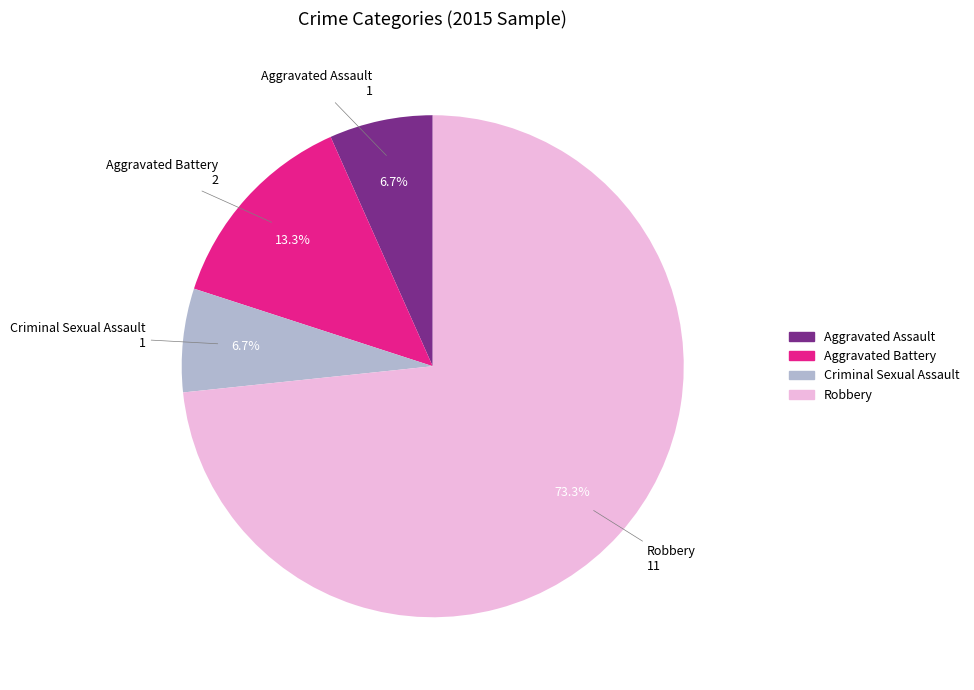

What is the largest slice in the pie chart?

Robbery